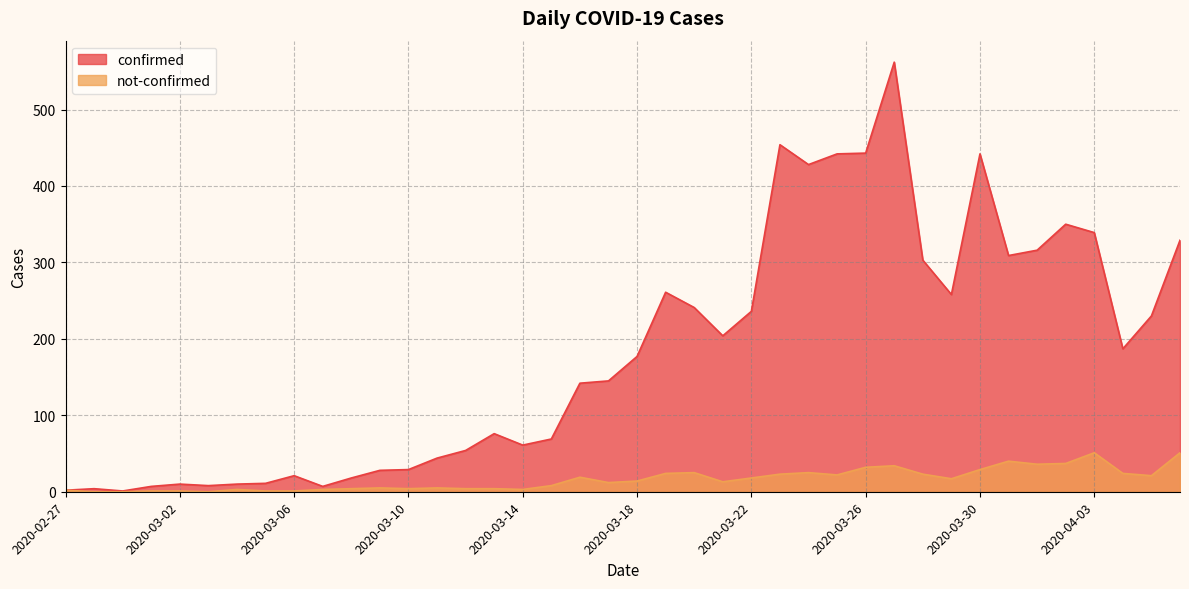

At which category does the chart reach its minimum across all series?

2020-02-28